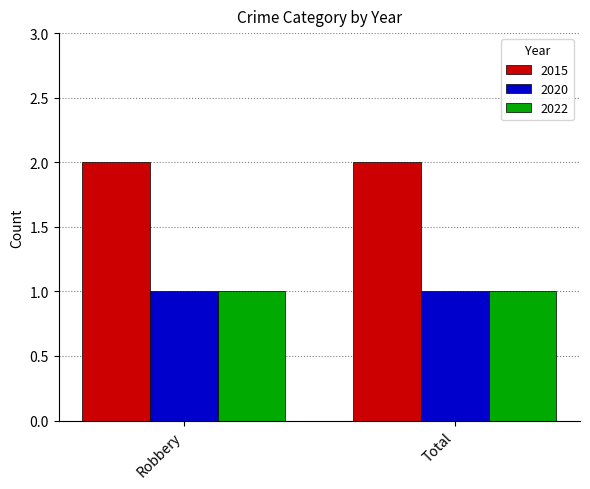

What are all the series names shown in the legend?

2015, 2020, 2022